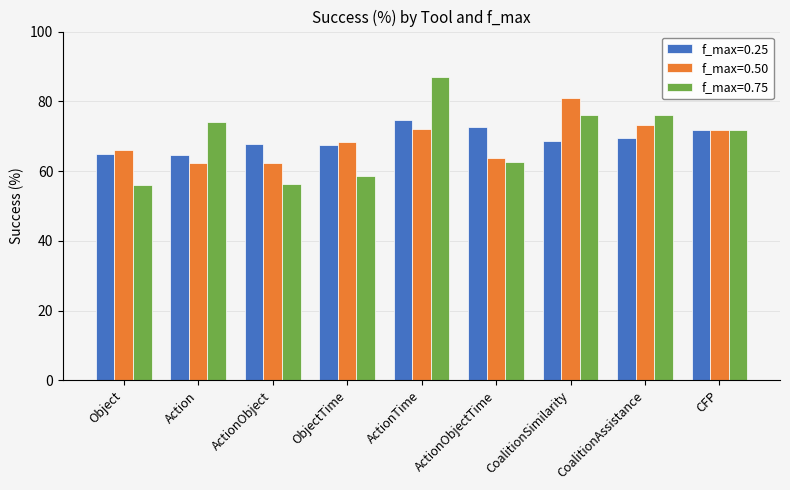

Which series has the largest range (max minus min)?

f_max=0.75